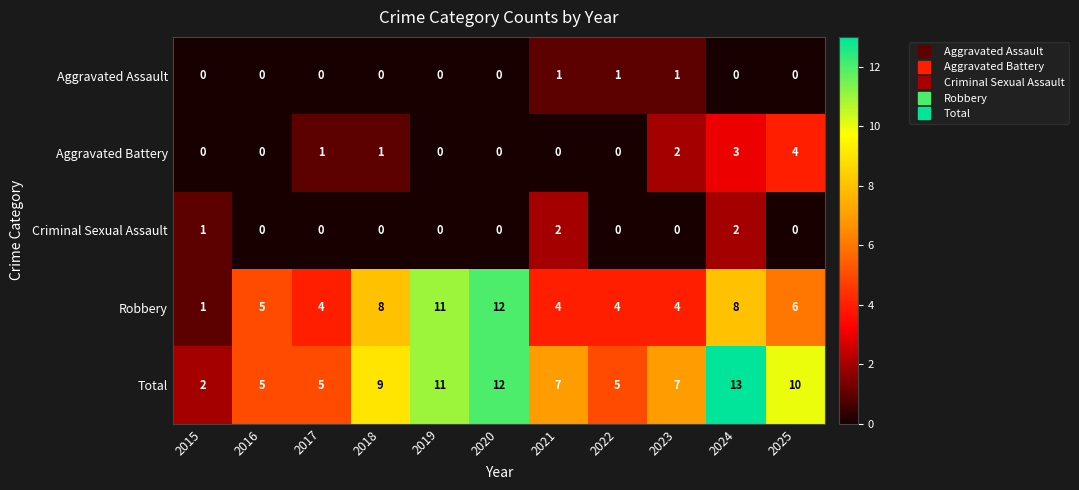

At 2024, list the series in order from largest to smallest.

Total, Robbery, Aggravated Battery, Criminal Sexual Assault, Aggravated Assault